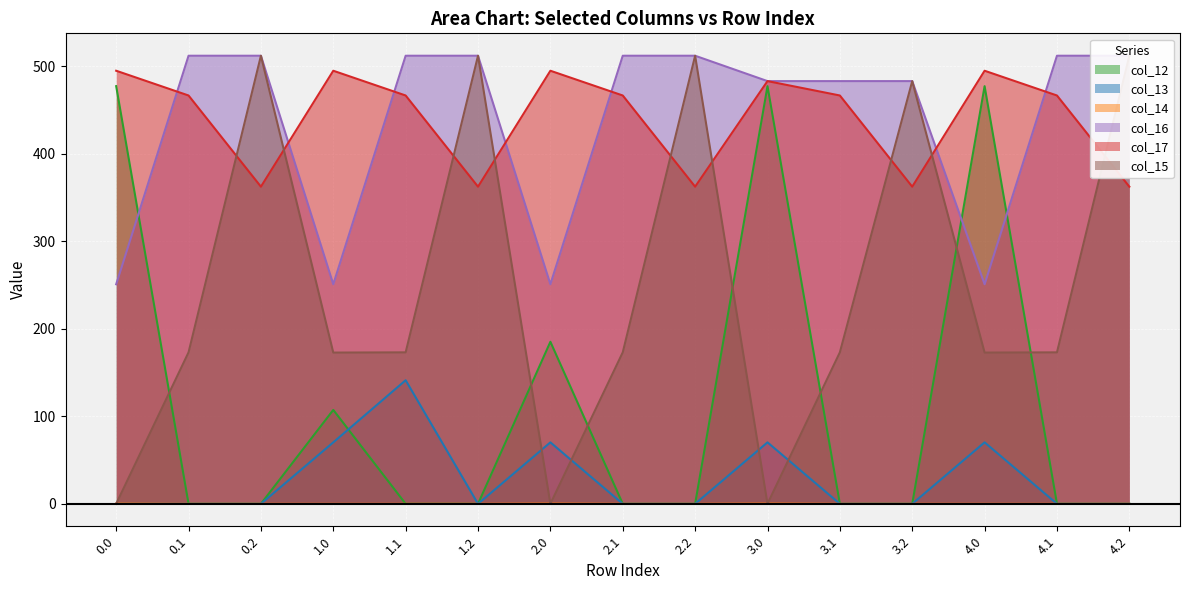

At which category is the sum across all series the highest?

3.0